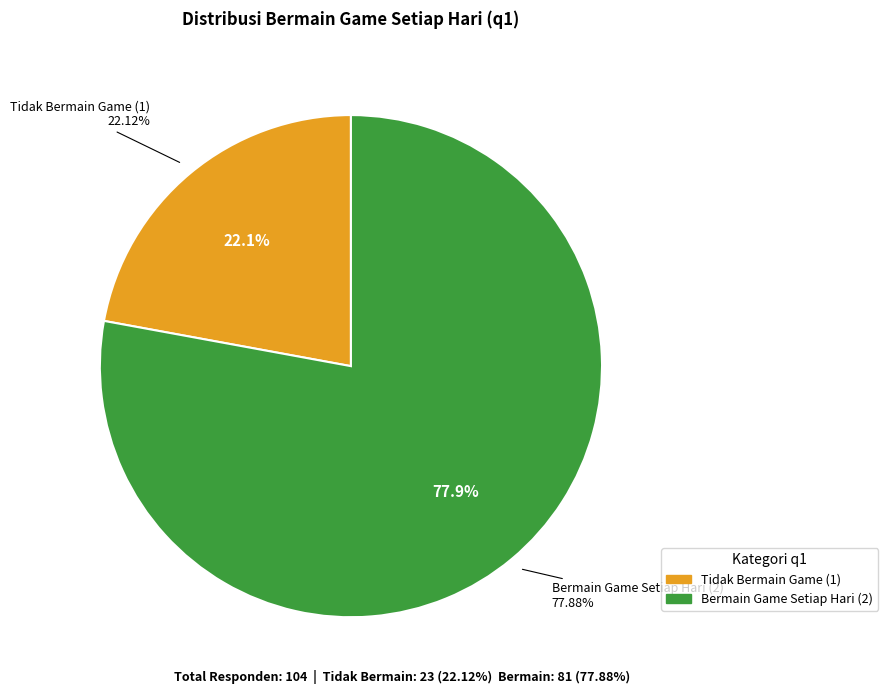

Rank the categories by value from lowest to highest.

Tidak Bermain Game (1), Bermain Game Setiap Hari (2)